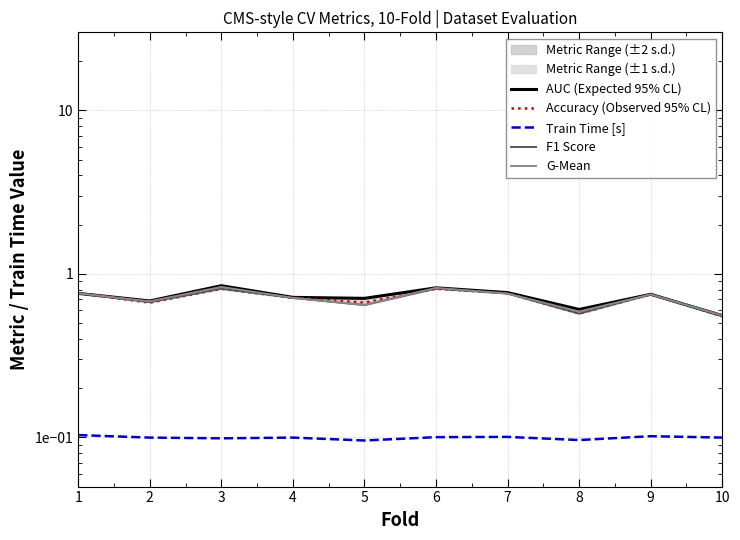

List the labels in order of Train Time [s] value, largest first.

1, 9, 7, 6, 2, 4, 10, 3, 8, 5